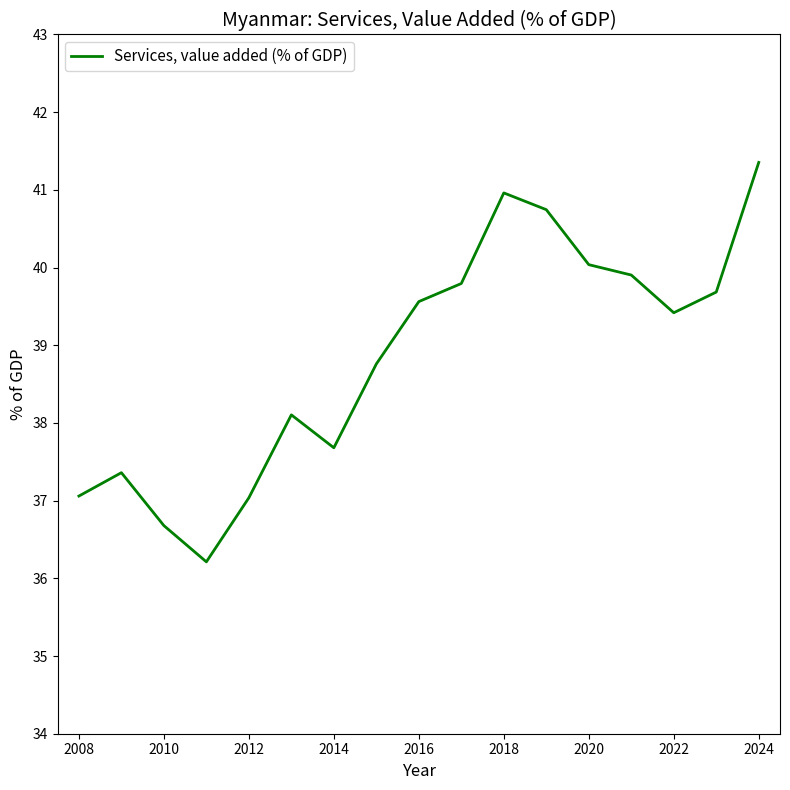

What is the difference between the maximum and minimum values?

5.1